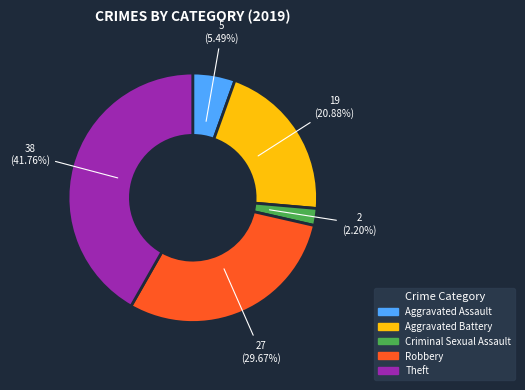

Is Aggravated Assault the majority of the pie?

No